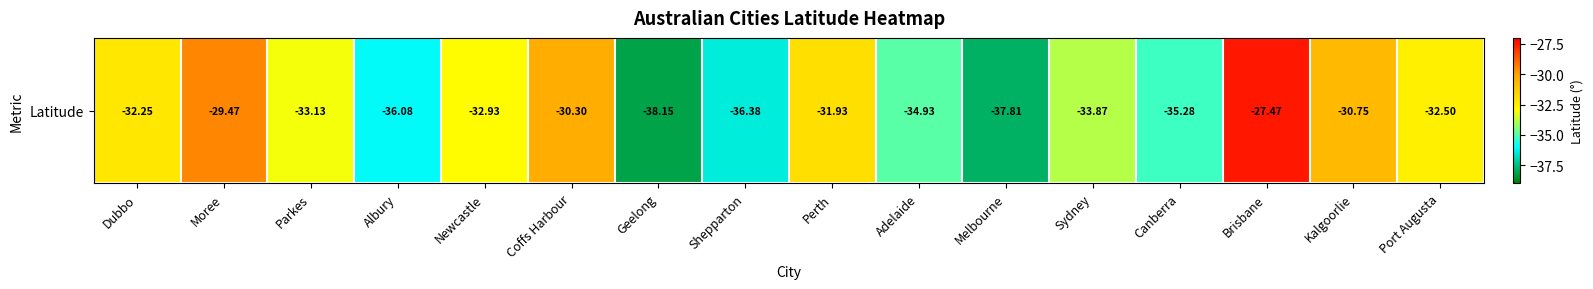

The value at Moree is -40.4. True or false?

False